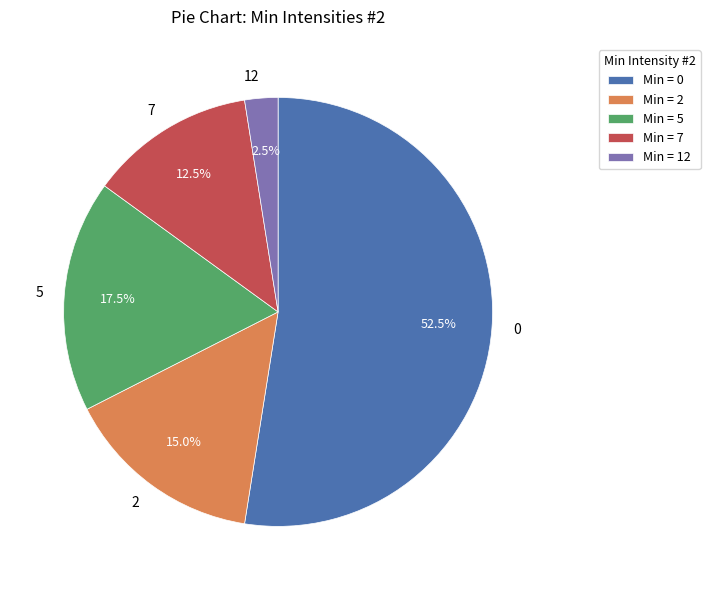

To the nearest percent, what portion does Min = 2 represent?

15%